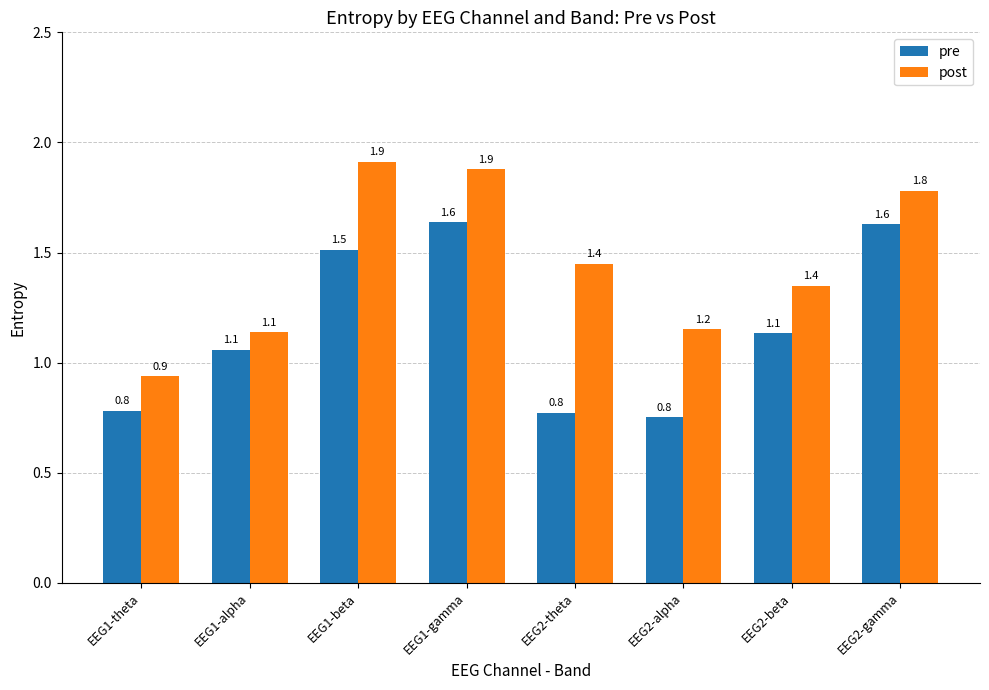

What value does the pre series have at EEG1-beta?

1.5